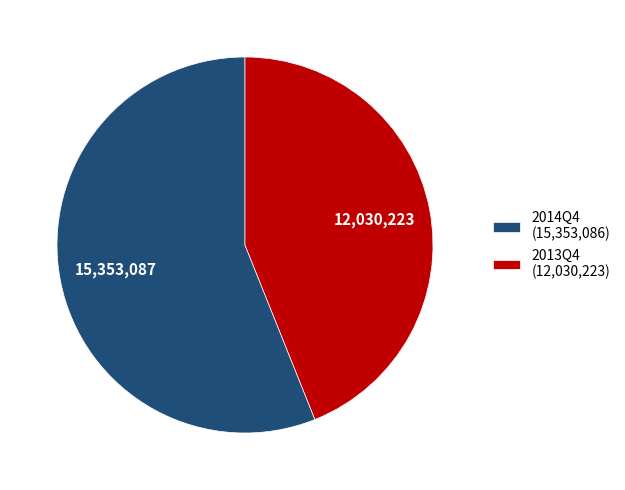

Does any single category account for the majority?

Yes